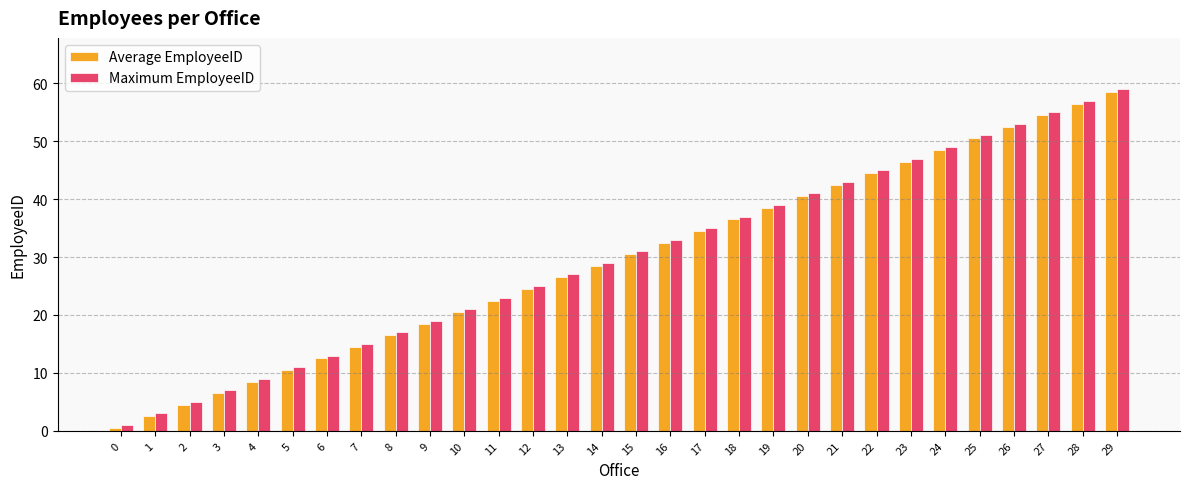

How many data points does each series have?

30